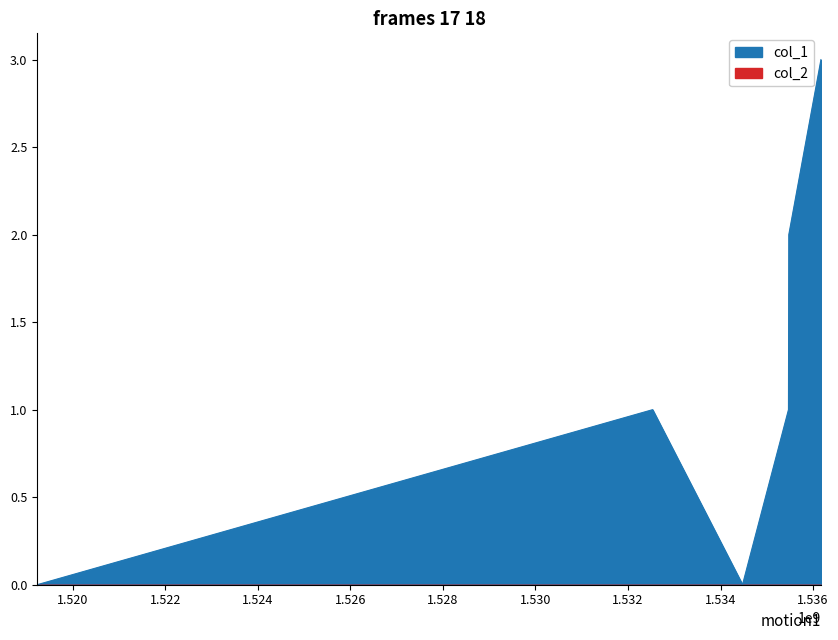

What is the sum of the values at 1535468551 and 1534474943?

1